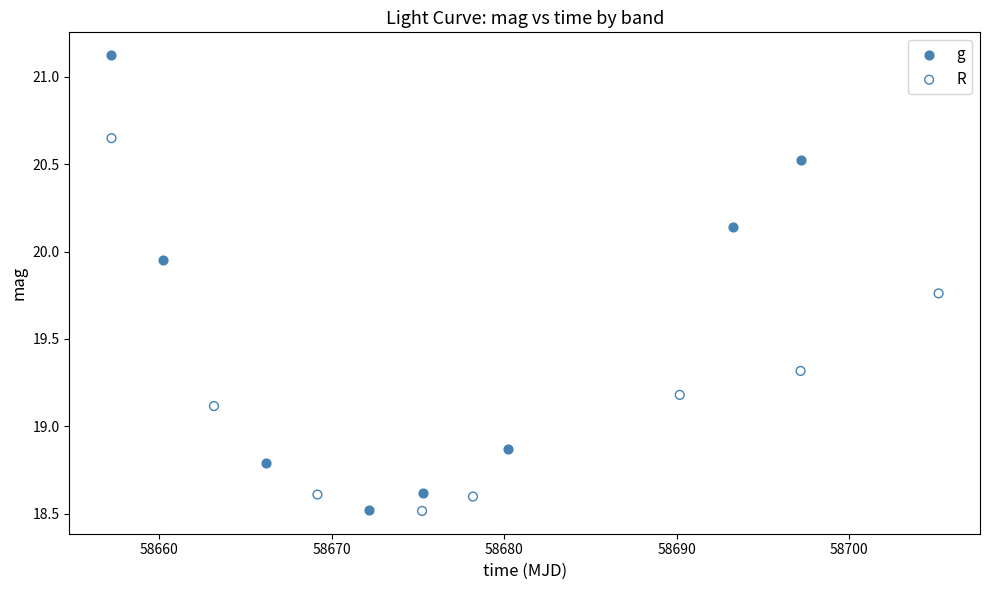

Which series reaches the maximum Y coordinate?

g